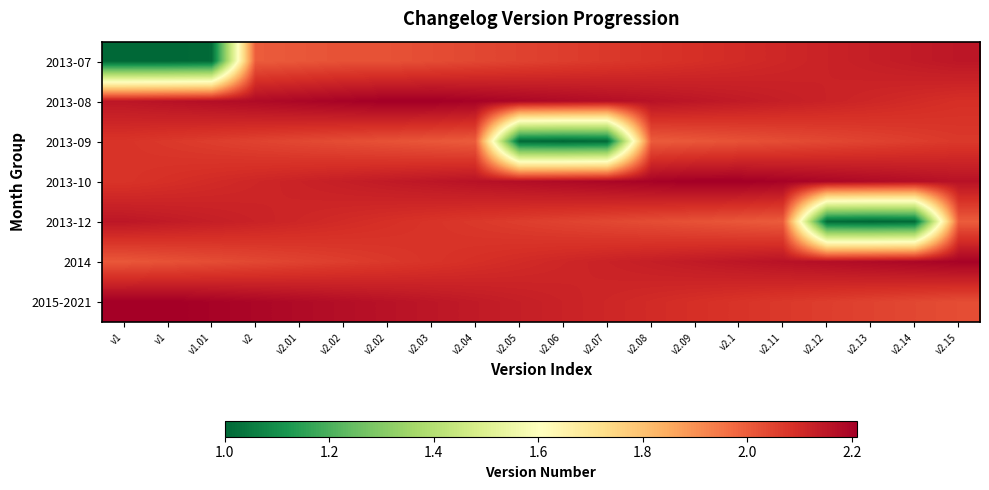

Which series changed the most between v2.01 and v2.06?

2013-09